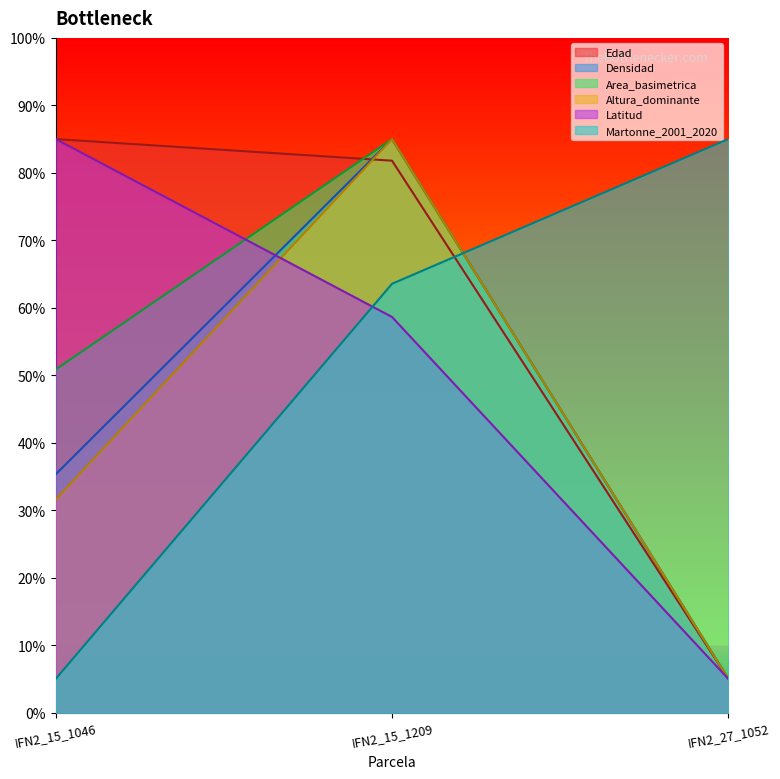

At which category is the sum across all series the highest?

IFN2_15_1209